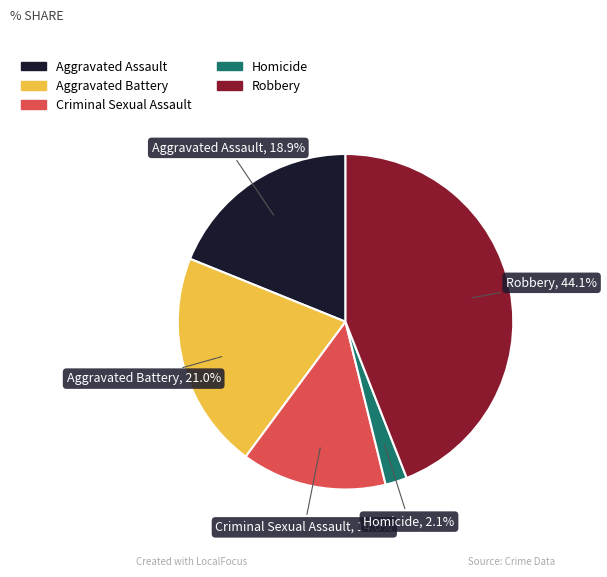

Which category has the biggest portion of the pie?

Robbery